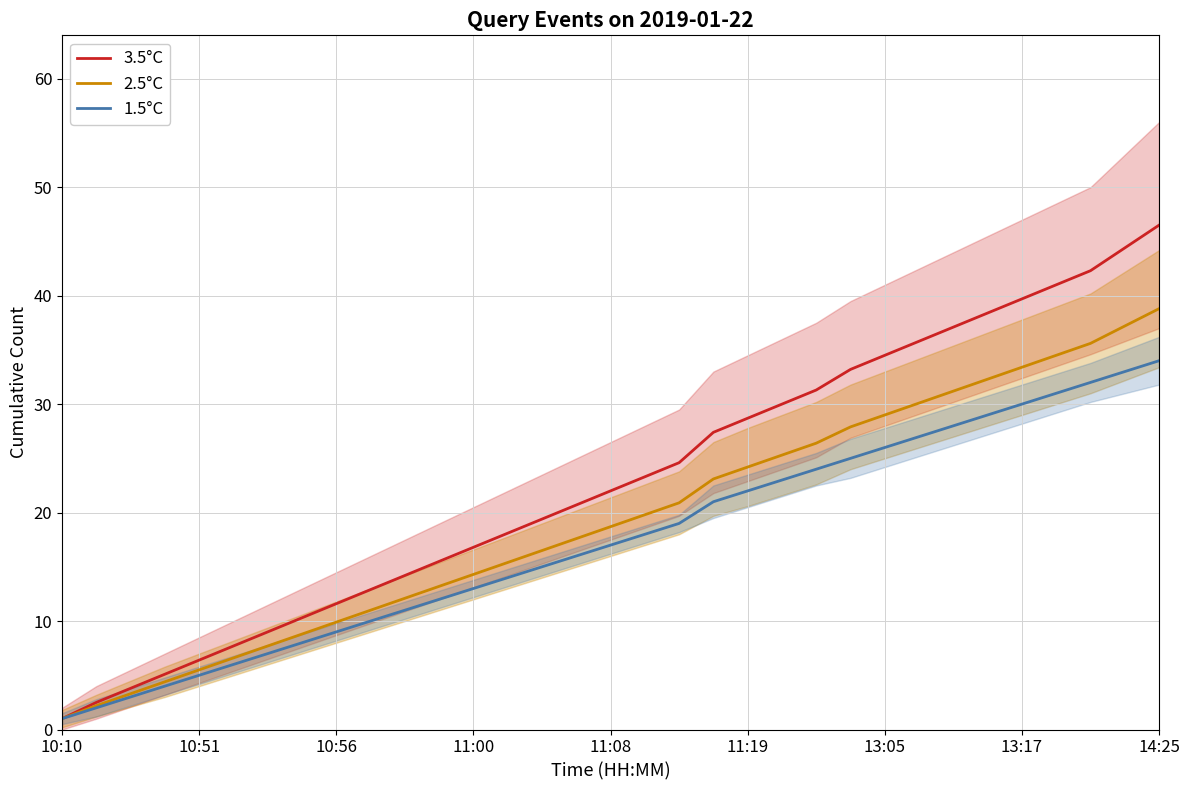

At how many categories does at least one series exceed 29?

12